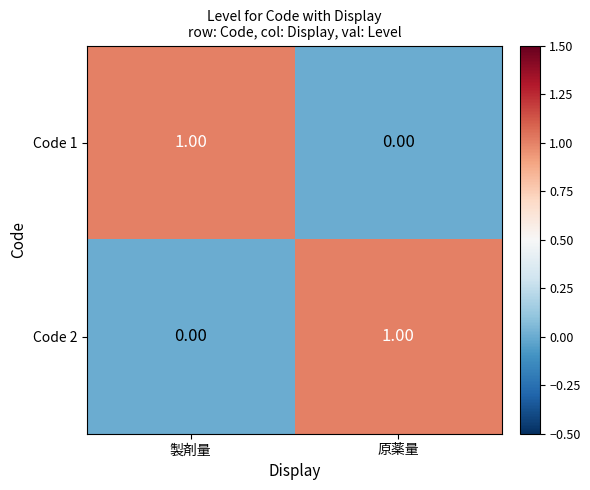

Rank the categories by Code 1 value from lowest to highest.

原薬量, 製剤量